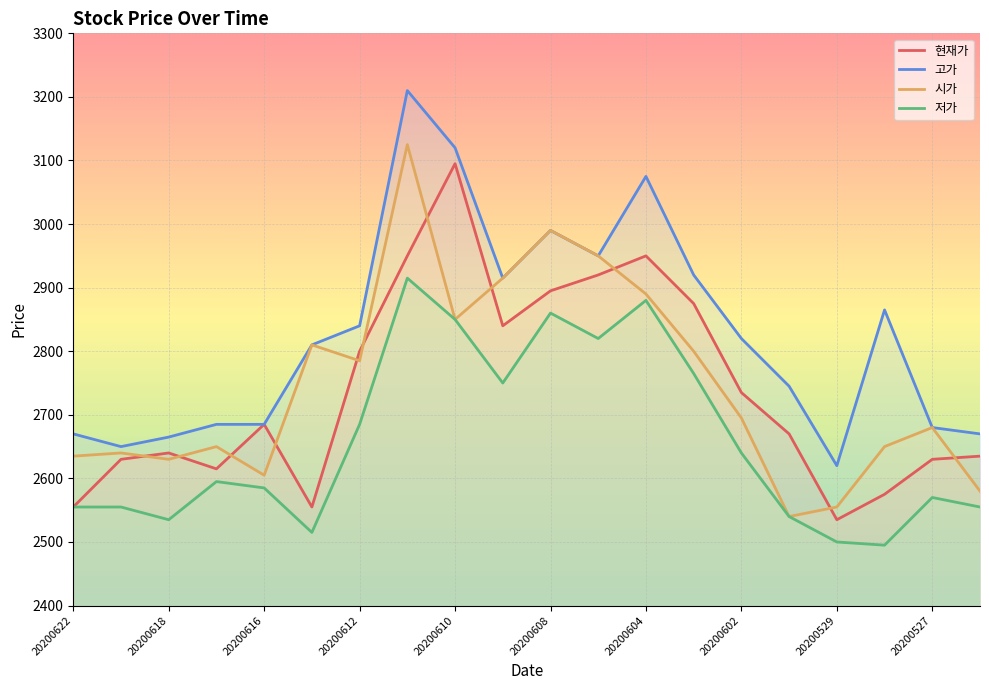

At which label is 시가 closest to 2832?

20200610